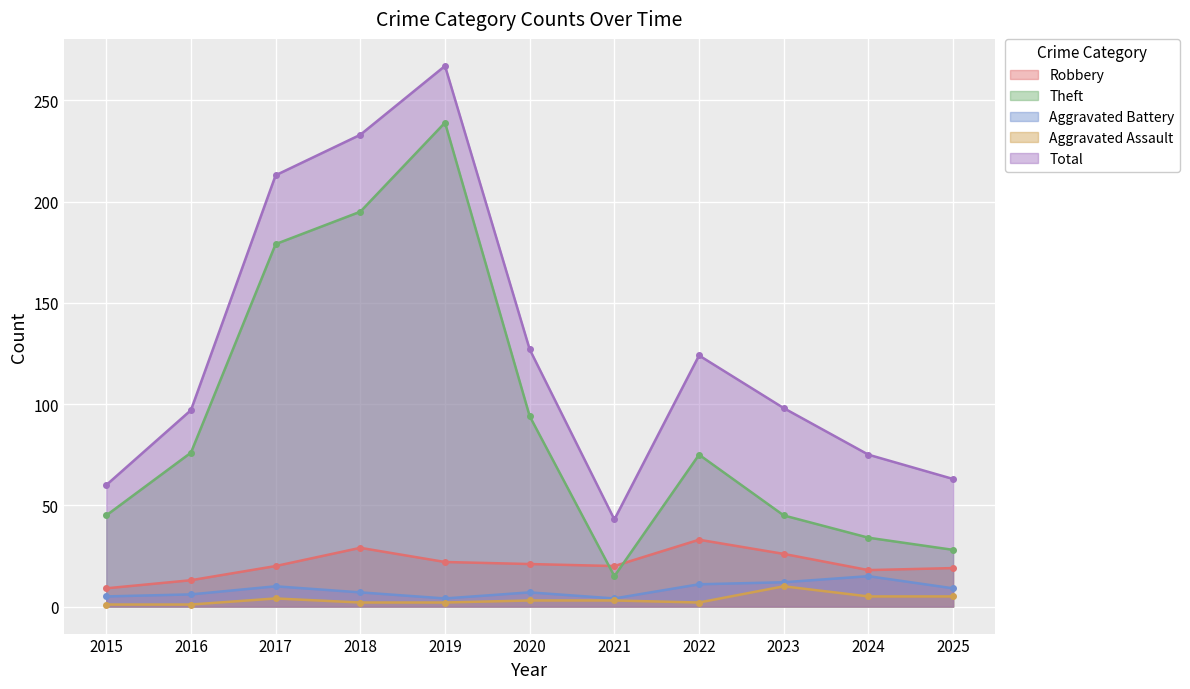

Which has a higher value, 2017 or 2018?

2018